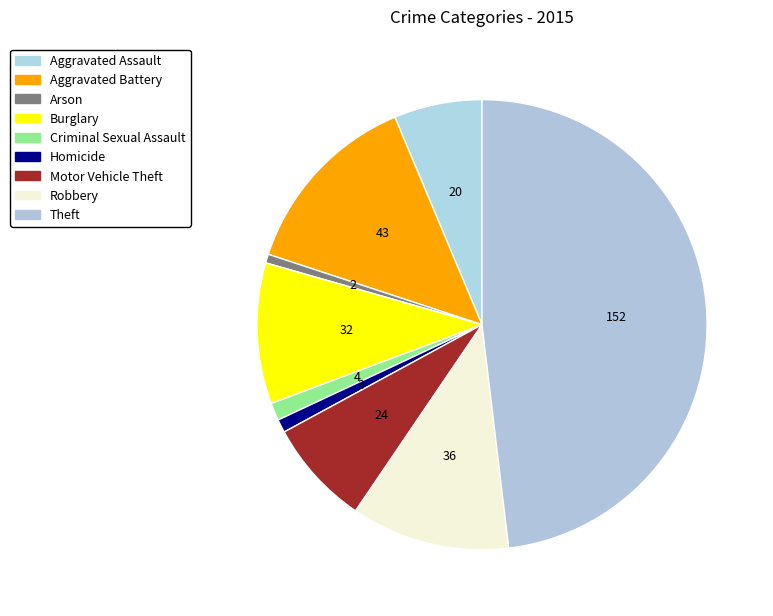

Count the number of slices in the pie.

9